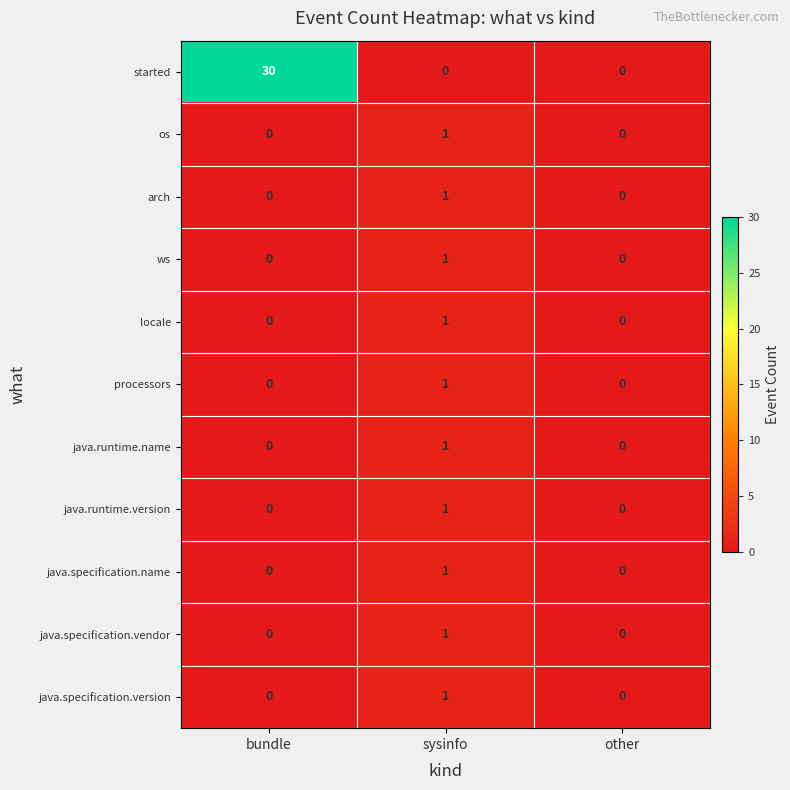

What is the total value across all series at sysinfo?

10